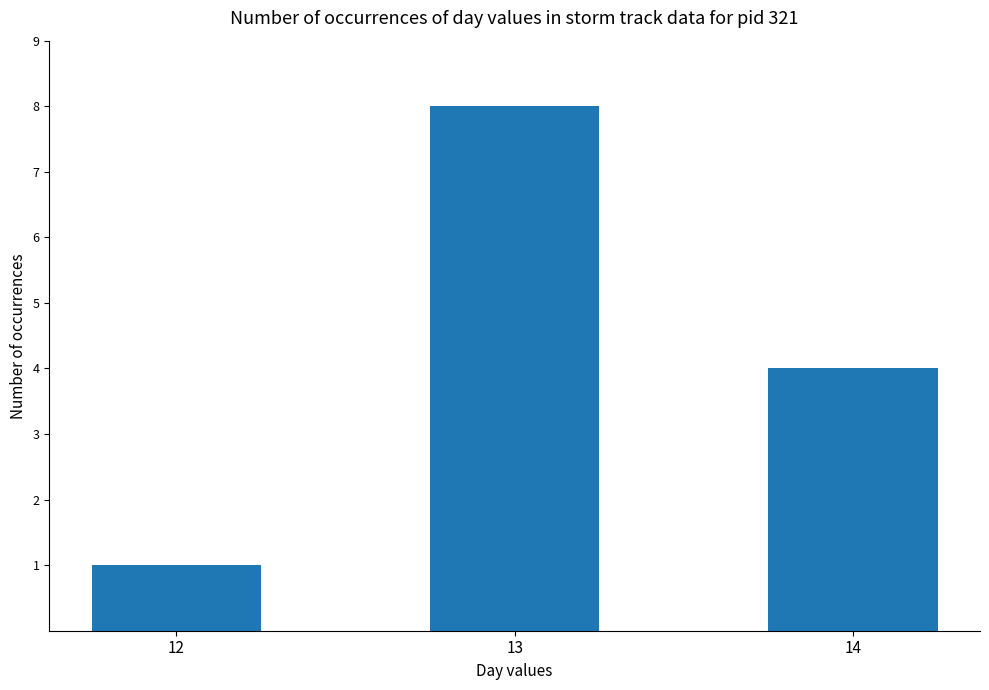

What is the difference between the second highest and minimum values?

3